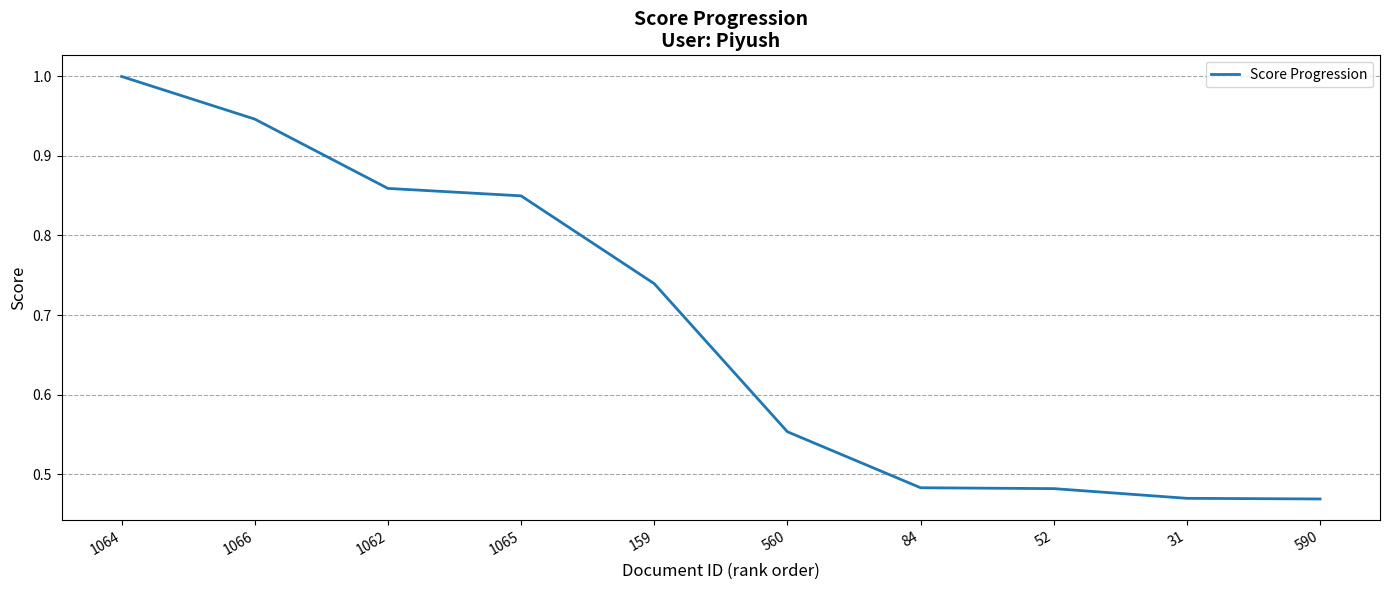

The value at 560 is 0.8. True or false?

False